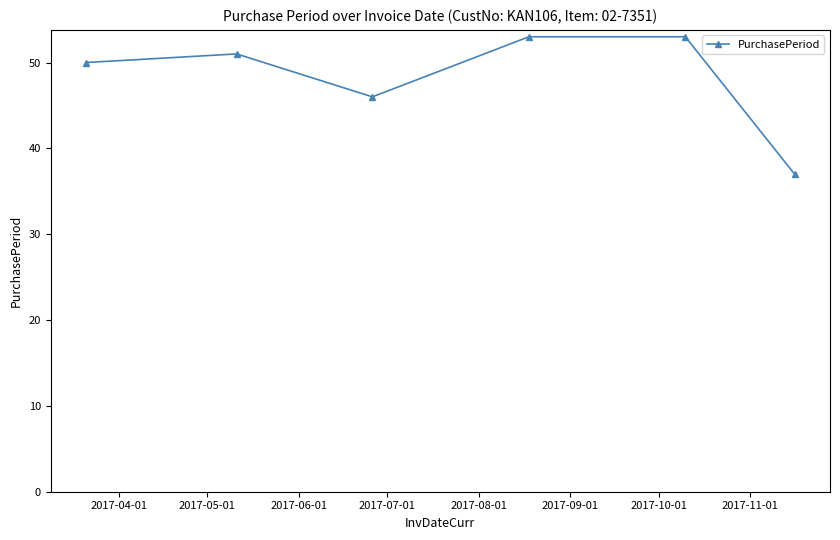

Count the number of data series in this chart.

1